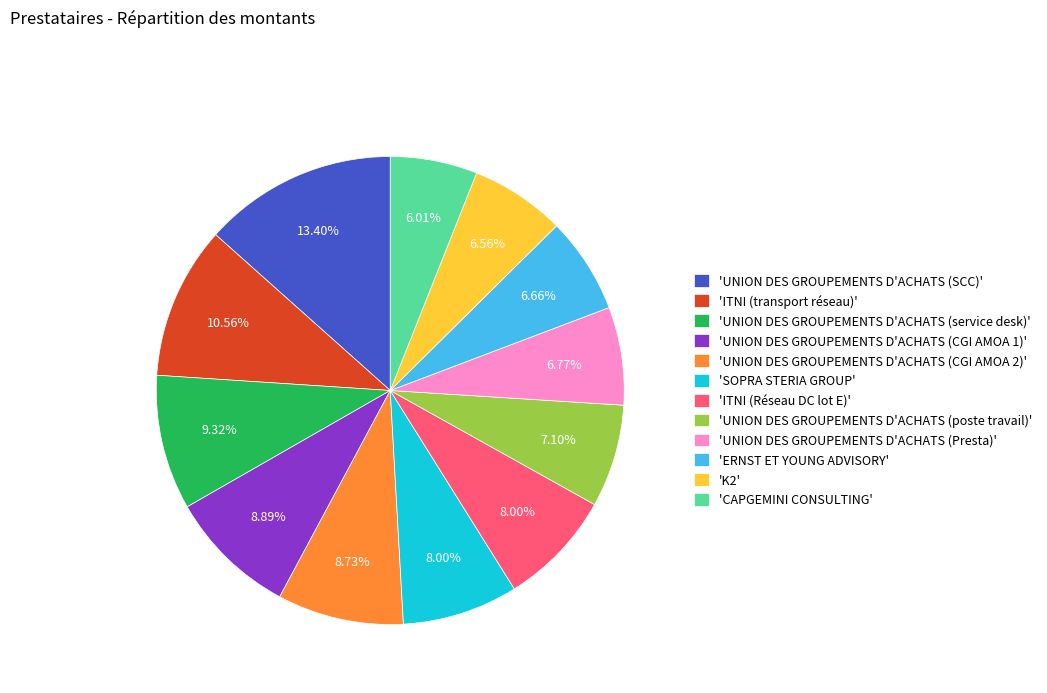

Which slice is the largest?

'UNION DES GROUPEMENTS D'ACHATS (SCC)'